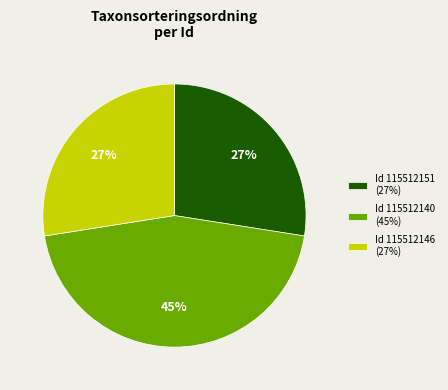

Which slice is the largest?

Id 115512140 (45%)